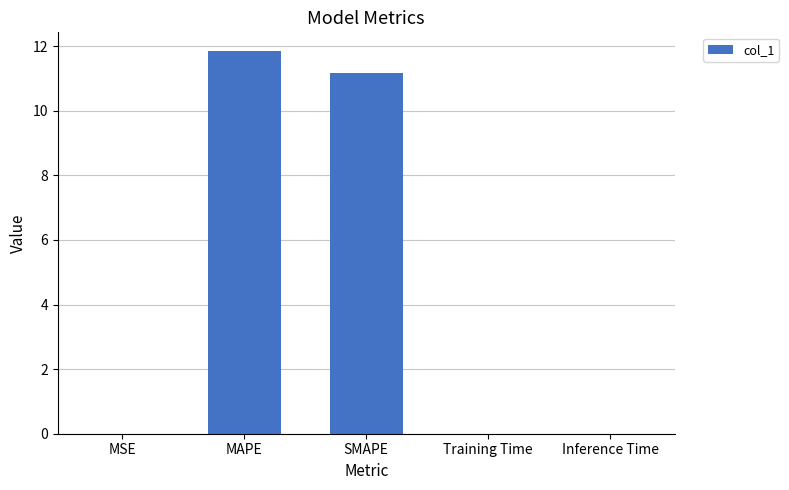

What is the sum of the values at MAPE and SMAPE?

23.0